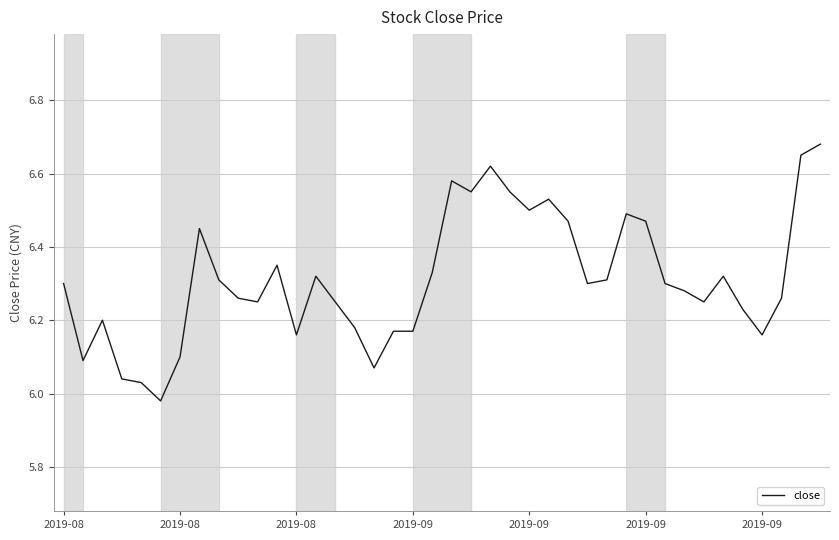

Count the number of values greater than 6.

39